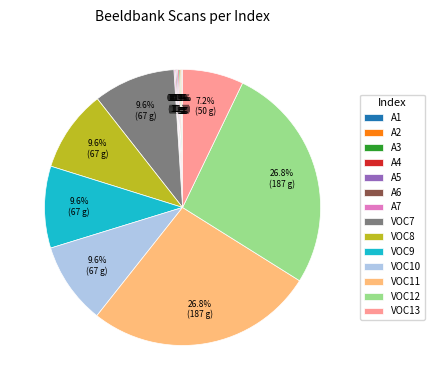

What portion of the pie excludes VOC9?

90.4%